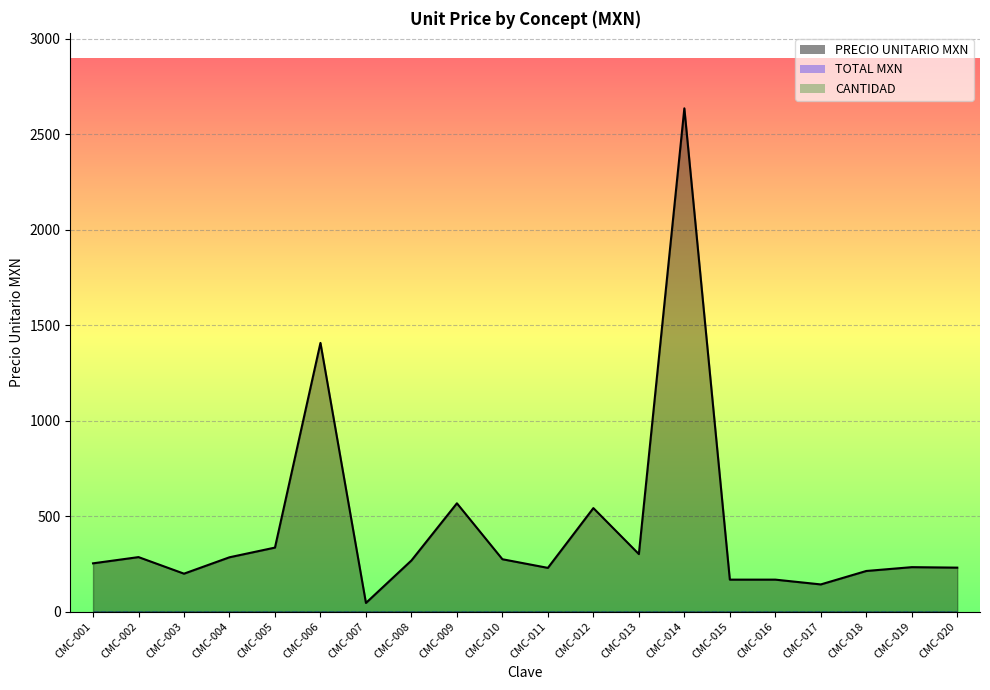

Is the value of CANTIDAD at CMC-013 greater than the value of PRECIO UNITARIO MXN at CMC-013?

No